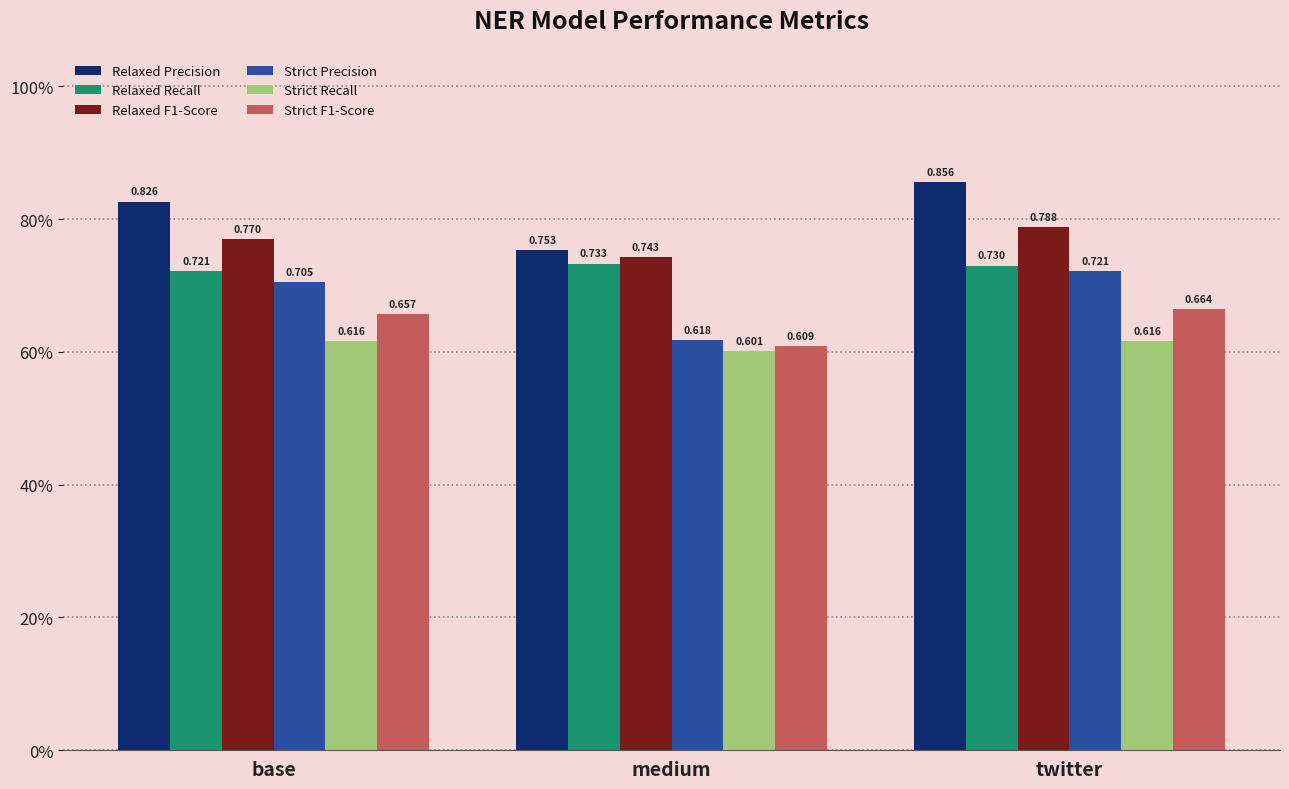

Reading right to left, extract all data points from this chart.

Relaxed Precision: 0.9	0.8	0.8
Relaxed Recall: 0.7	0.7	0.7
Relaxed F1-Score: 0.8	0.7	0.8
Strict Precision: 0.7	0.6	0.7
Strict Recall: 0.6	0.6	0.6
Strict F1-Score: 0.7	0.6	0.7